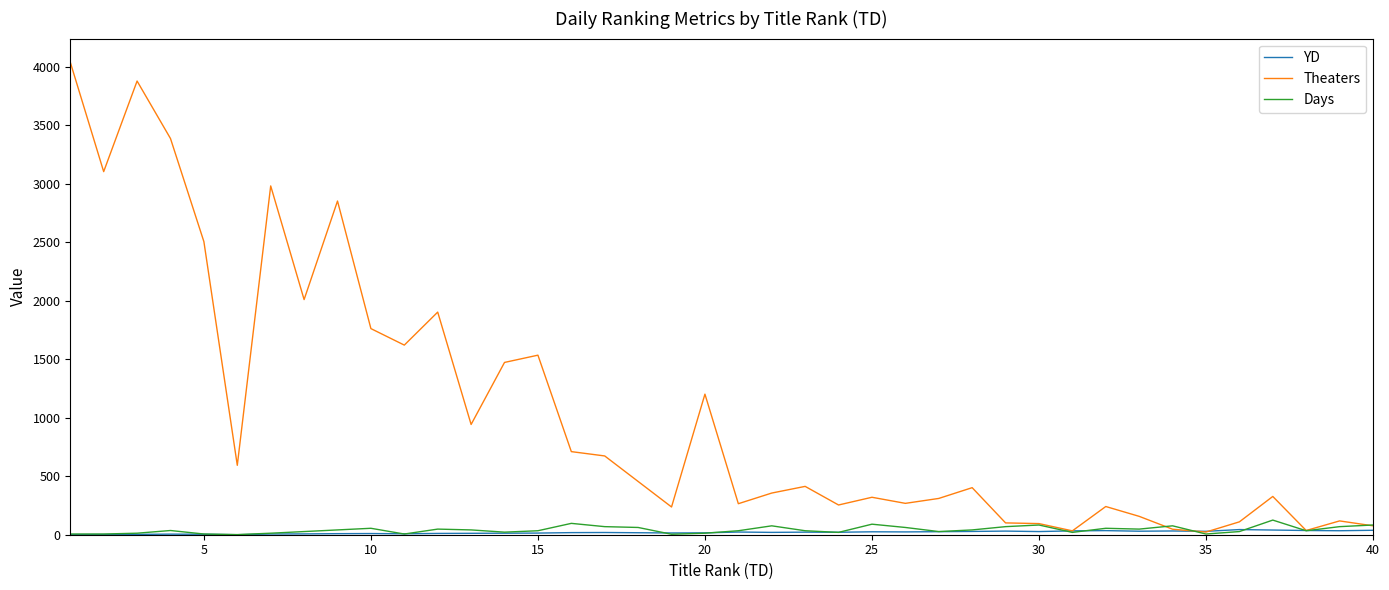

Which series has the largest total across all categories?

Theaters